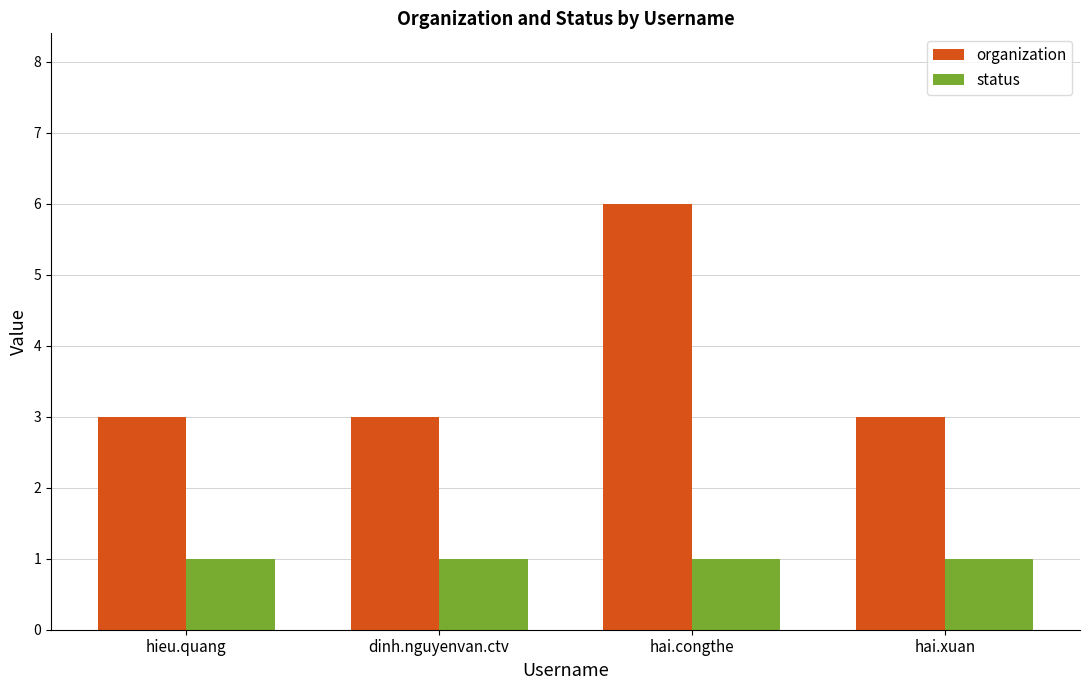

Which category has the highest value across all series?

hai.congthe